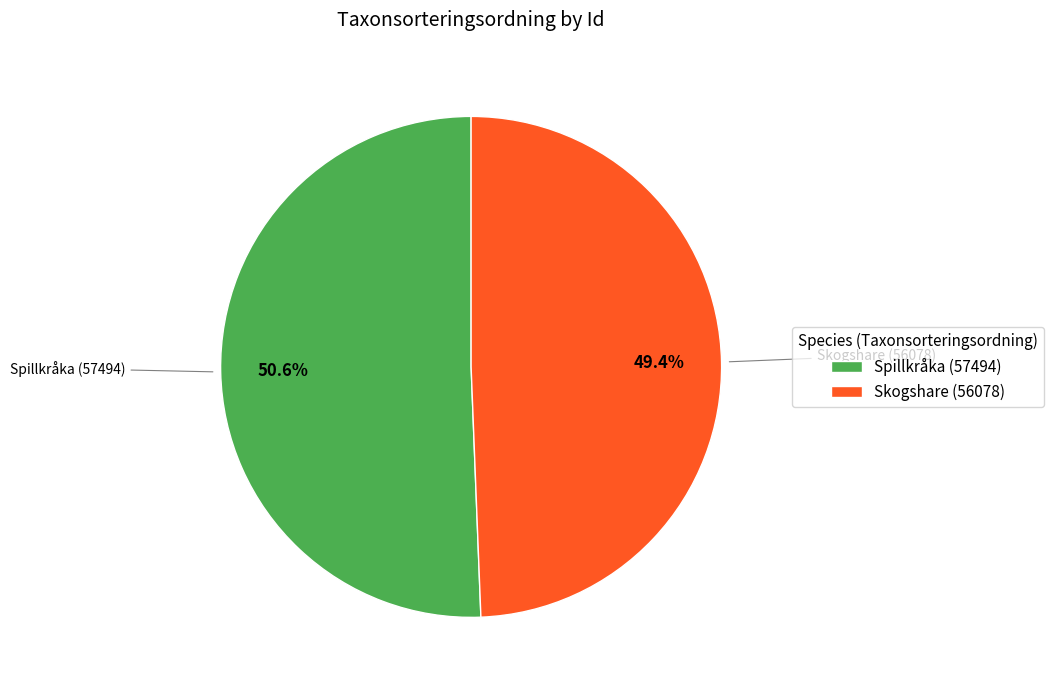

What is the largest slice in the pie chart?

Spillkråka (57494)